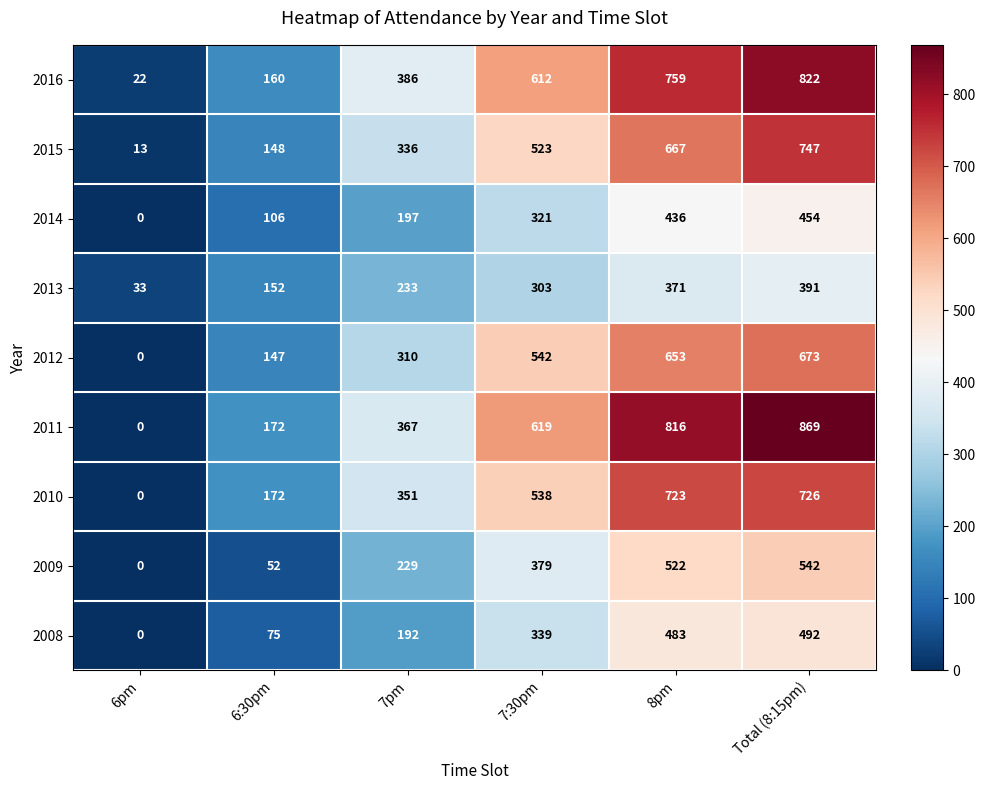

Rank the series by their maximum value, from highest to lowest.

2011, 2016, 2015, 2010, 2012, 2009, 2008, 2014, 2013